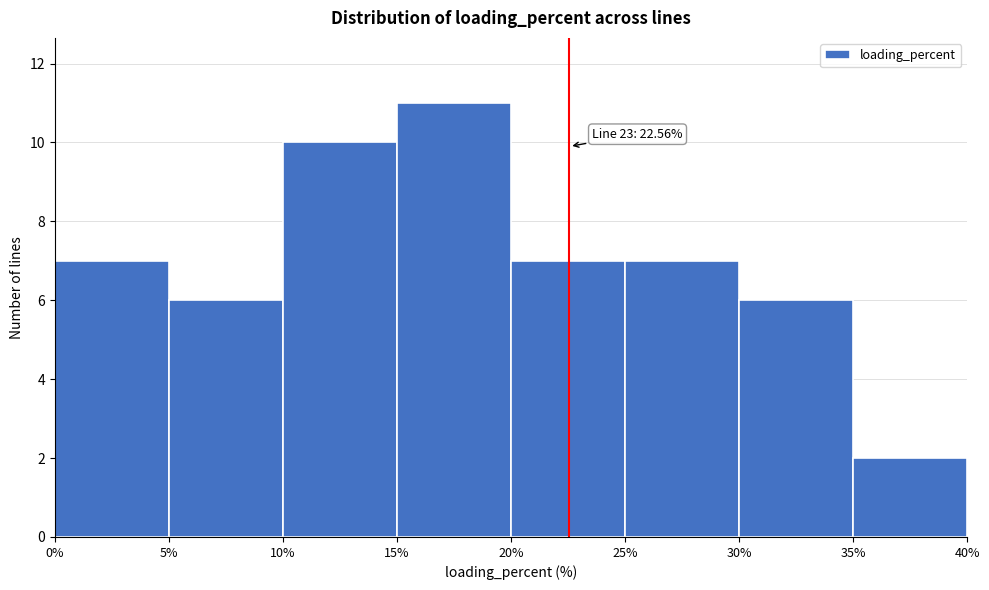

Which range on the x-axis has the tallest bar?

15% to 20%